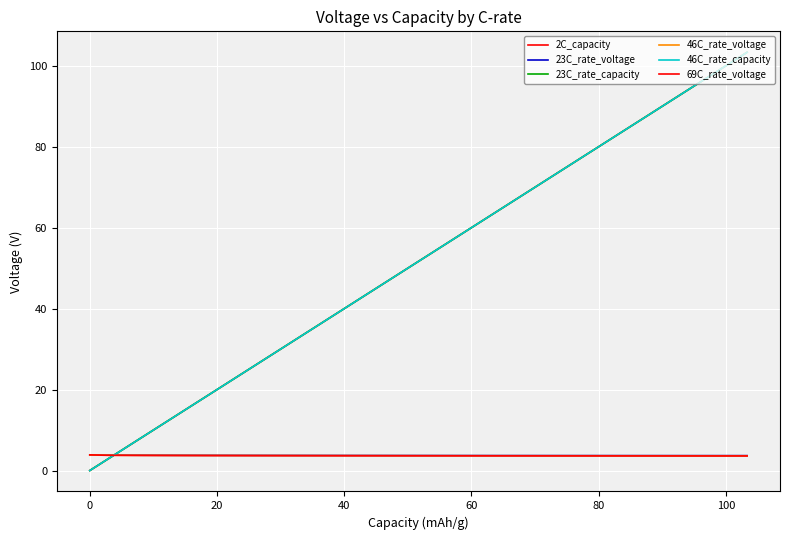

Does the chart display data point markers on the line(s)?

No